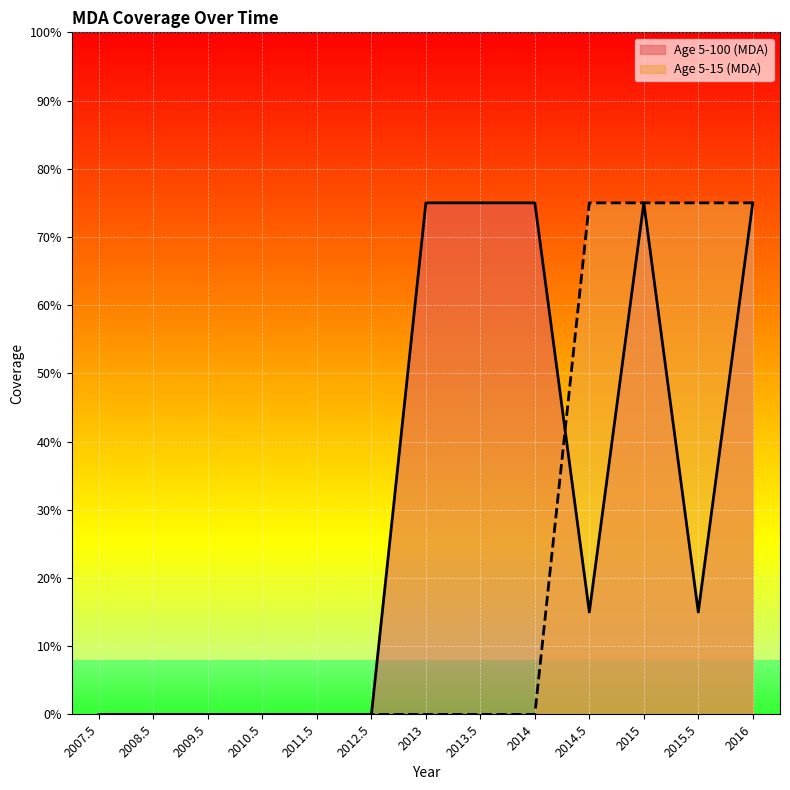

What is the average value of the Age 5-100 (MDA) series?

0.3